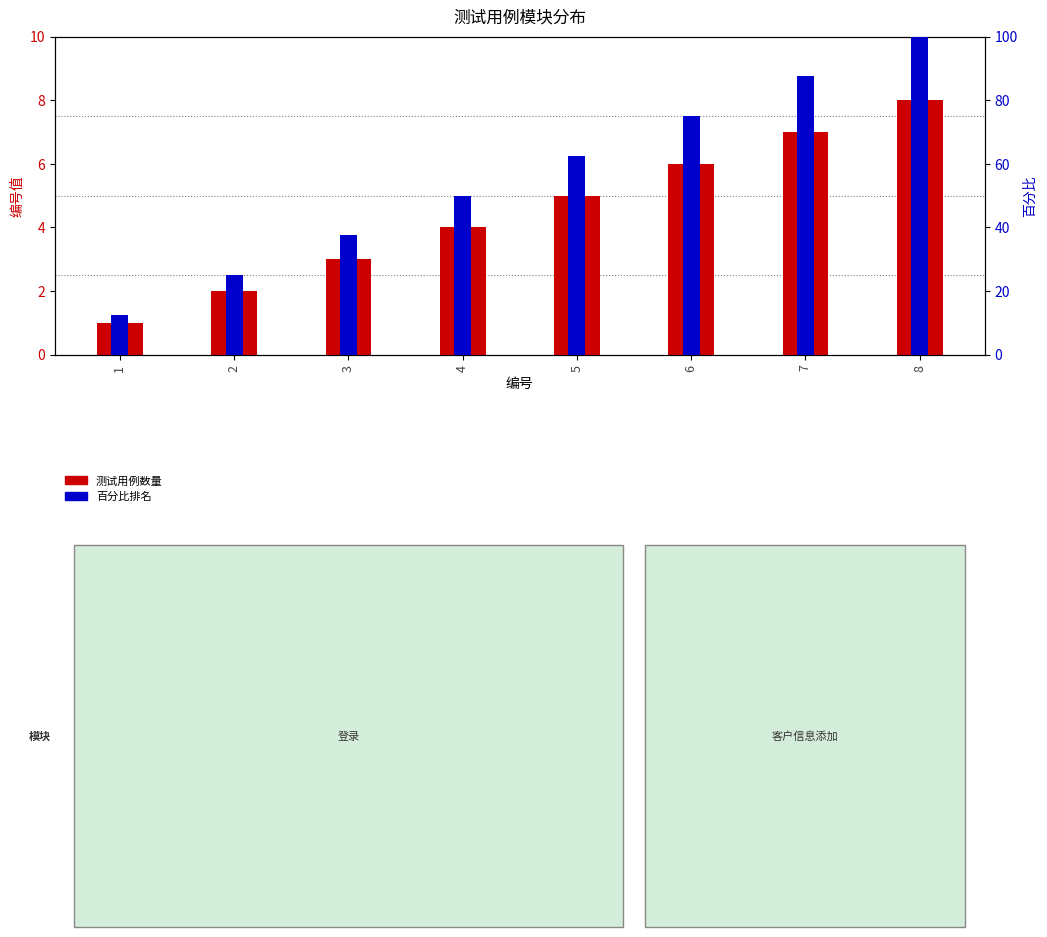

At 6, list the series in order from smallest to largest.

测试用例数量, 百分比排名